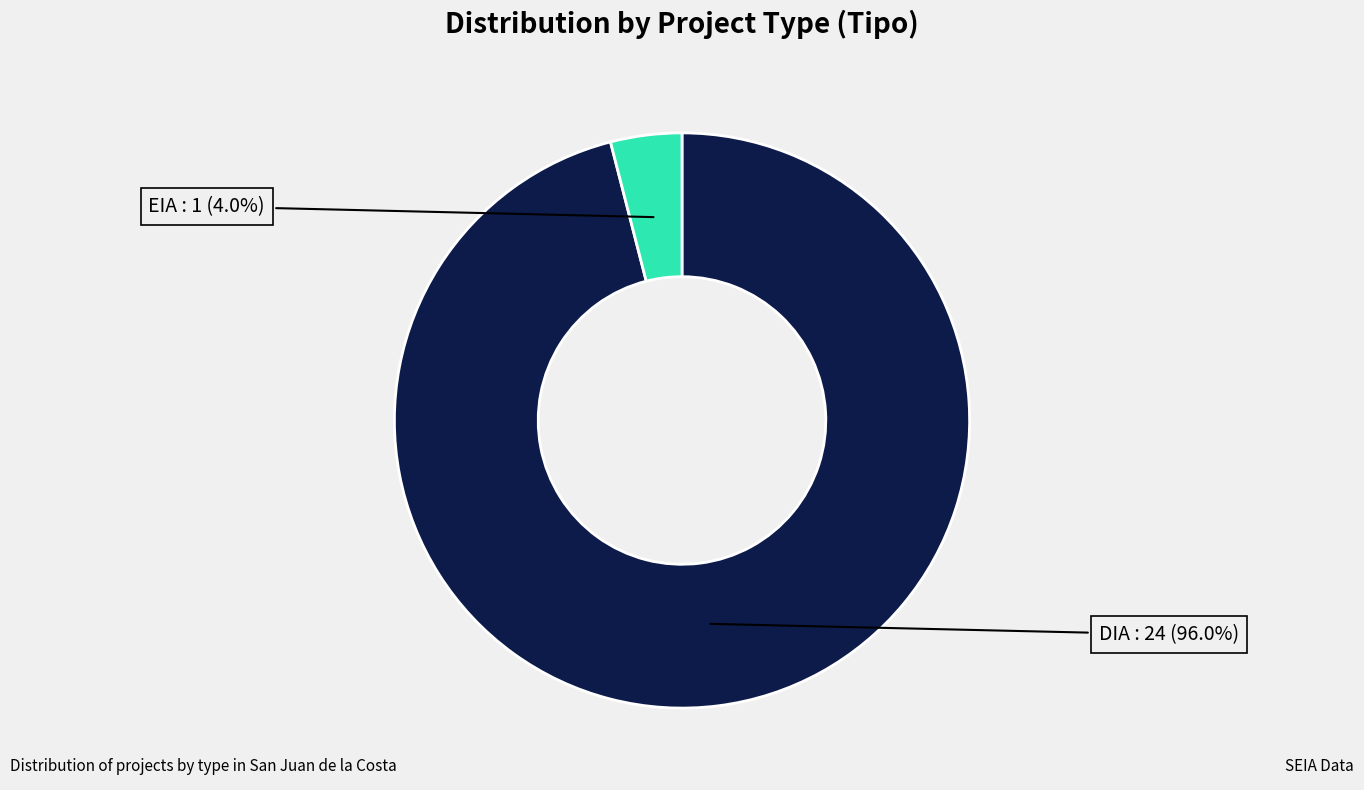

Count the number of slices in the pie.

2